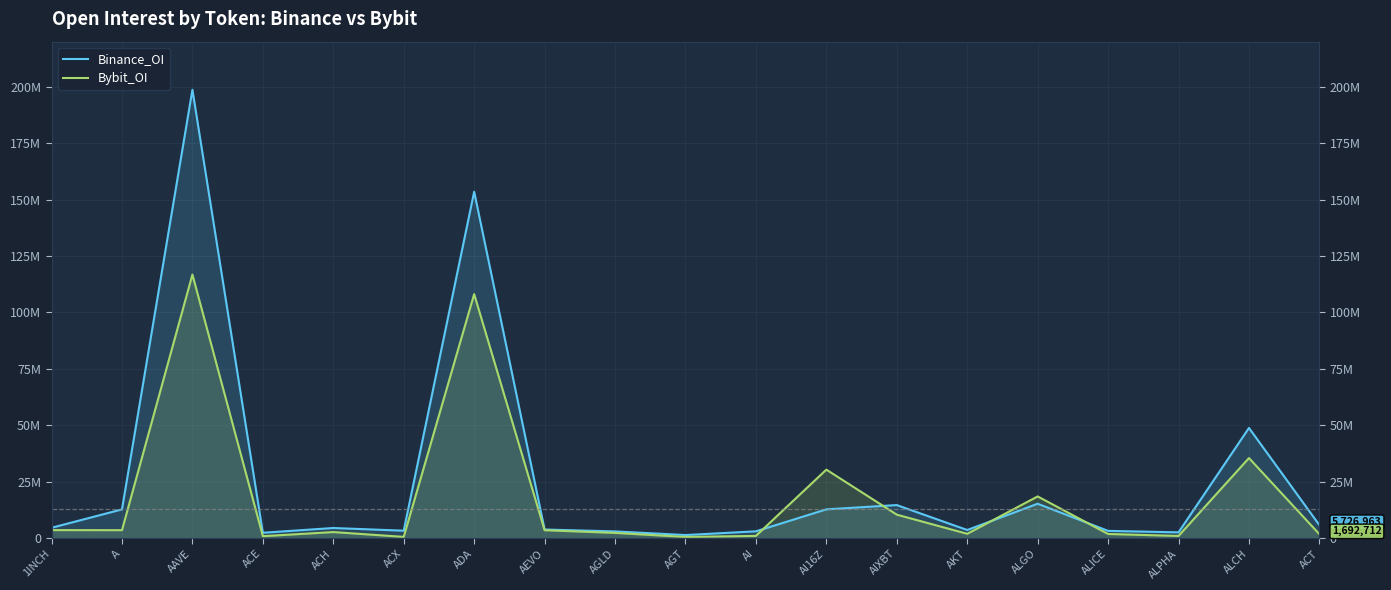

What is the label of the 14th point from the left?

AKT